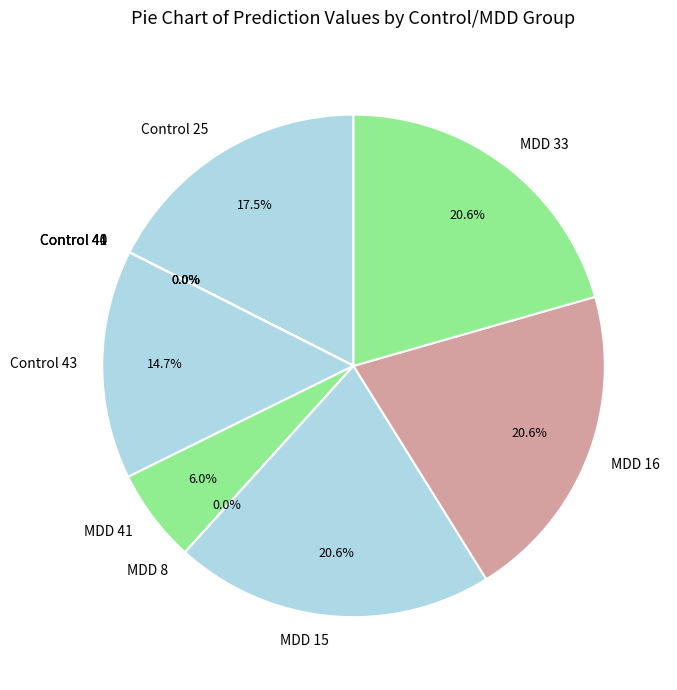

Do MDD 15 and Control 25 together represent more than half of the pie?

No